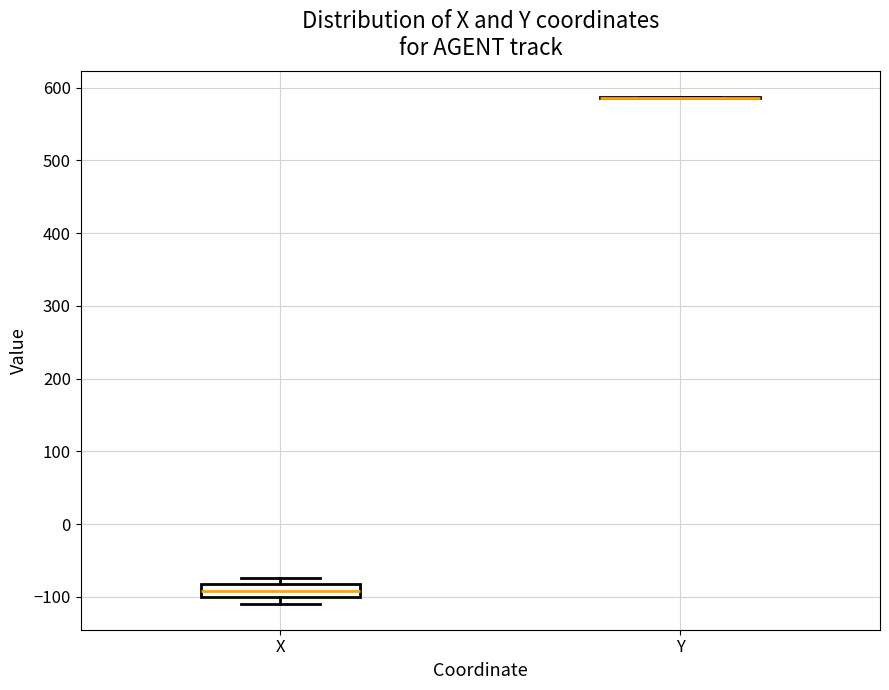

Where is the upper edge of the box for X on the y-axis? The values are not printed on the chart, so give them approximately, as read against the axis.

-80